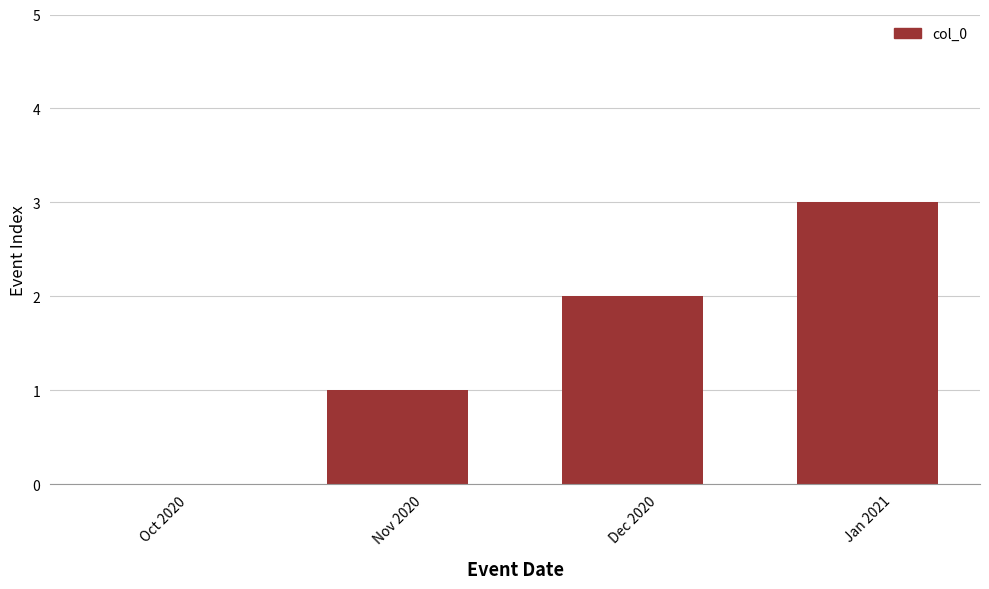

What is the greatest value displayed?

3